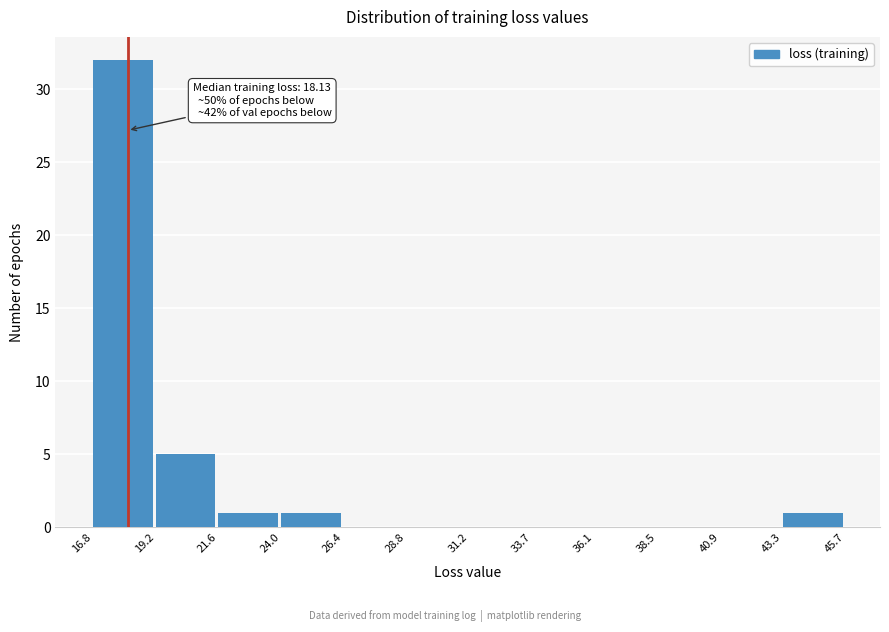

Over which range of the x-axis is the bar tallest?

16.8 to 19.2